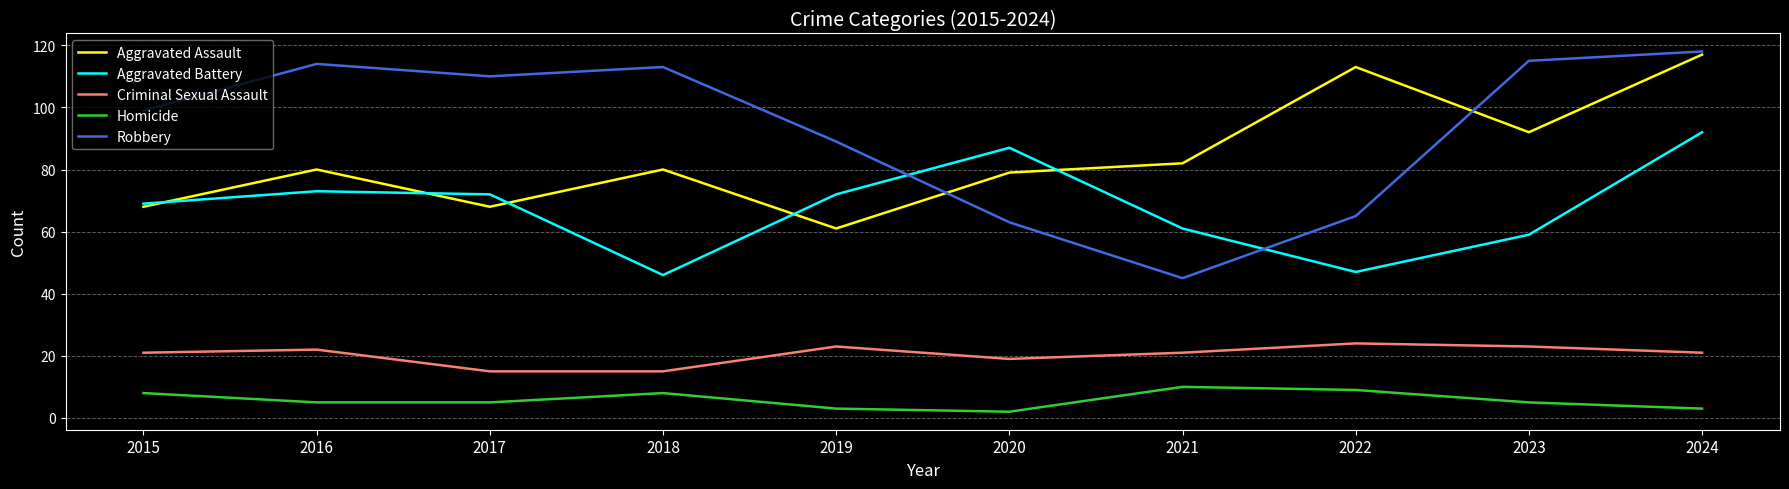

Reading left to right, transcribe all the data shown in this chart.

Aggravated Assault: 2015=68	2016=80	2017=68	2018=80	2019=61	2020=79	2021=82	2022=113	2023=92	2024=117
Aggravated Battery: 2015=69	2016=73	2017=72	2018=46	2019=72	2020=87	2021=61	2022=47	2023=59	2024=92
Criminal Sexual Assault: 2015=21	2016=22	2017=15	2018=15	2019=23	2020=19	2021=21	2022=24	2023=23	2024=21
Homicide: 2015=8	2016=5	2017=5	2018=8	2019=3	2020=2	2021=10	2022=9	2023=5	2024=3
Robbery: 2015=99	2016=114	2017=110	2018=113	2019=89	2020=63	2021=45	2022=65	2023=115	2024=118